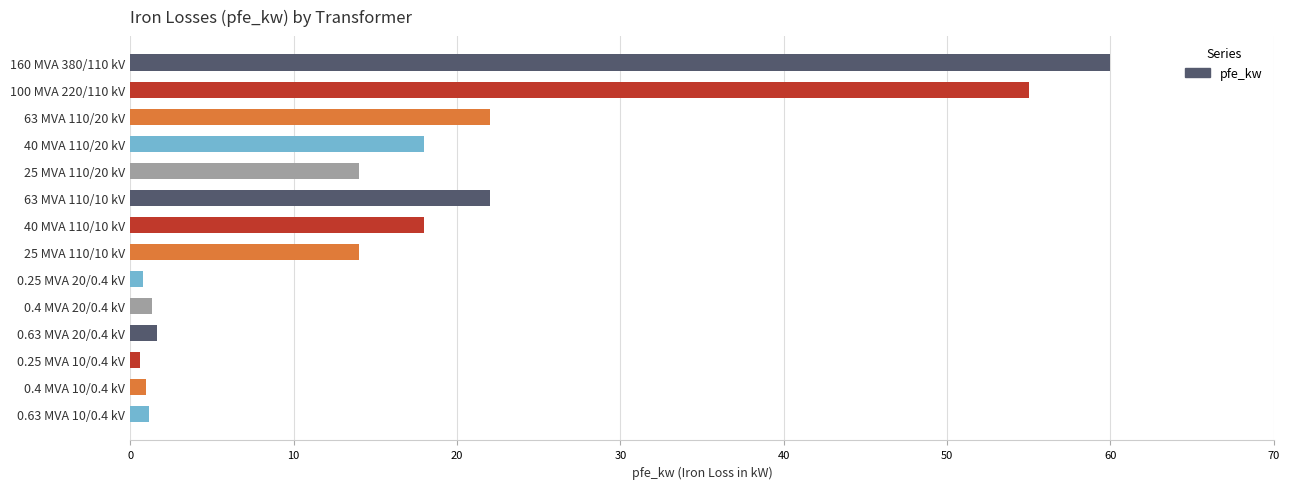

What is the ratio of the value at 25 MVA 110/20 kV to the value at 0.63 MVA 20/0.4 kV?

8.5